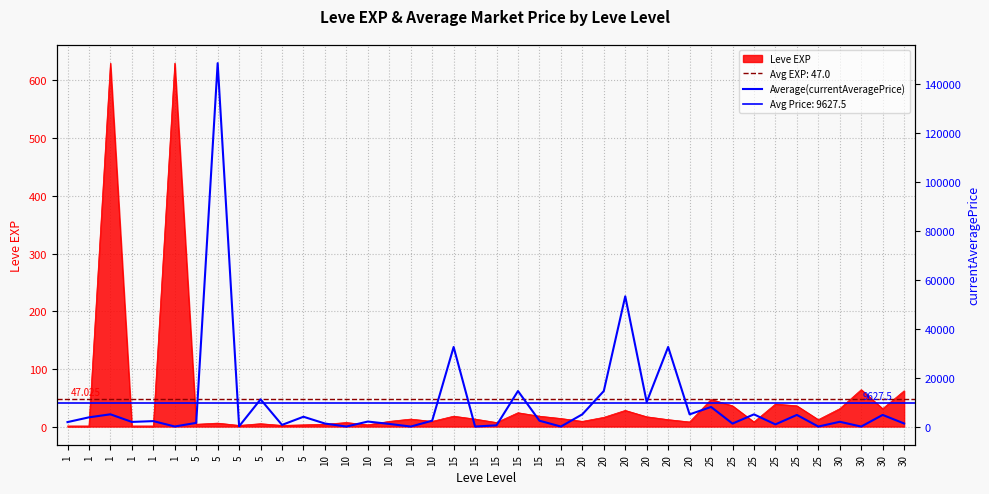

What is the sum of the values at 10 and 1?

4608